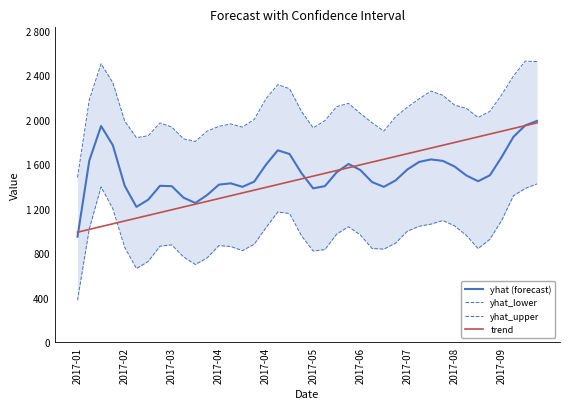

What value does the yhat_lower series have at 38?

1382.3